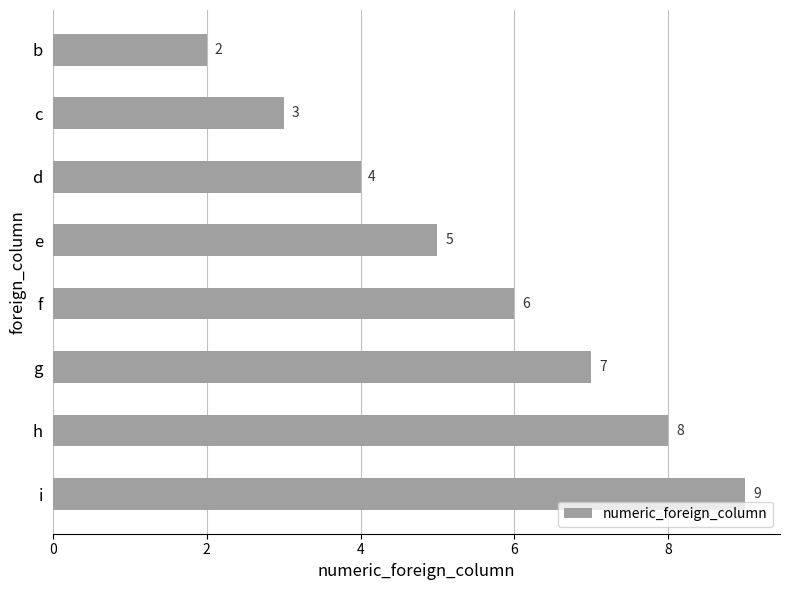

Reading top to bottom, what are all the values shown in this chart?

2	3	4	5	6	7	8	9